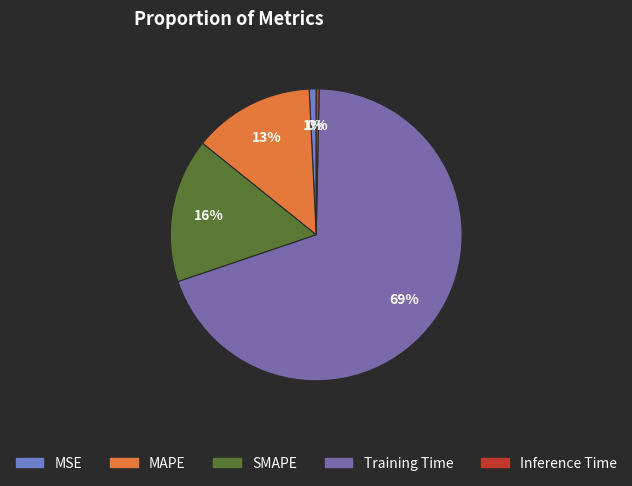

Is the sum of MAPE and Training Time greater than half?

Yes